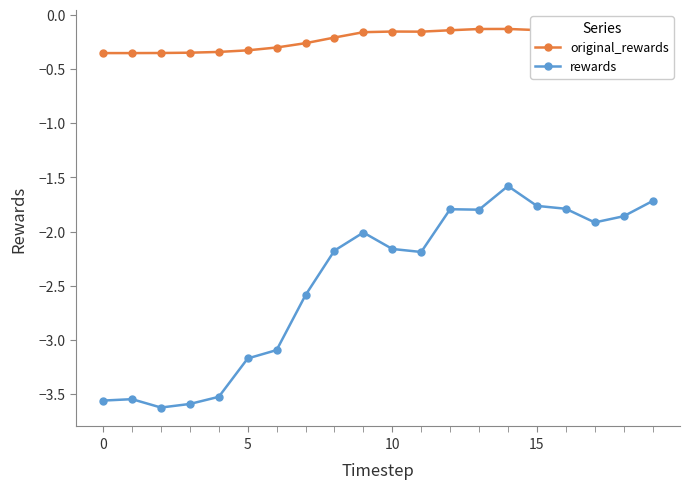

Rank the series by their maximum value, from lowest to highest.

rewards, original_rewards